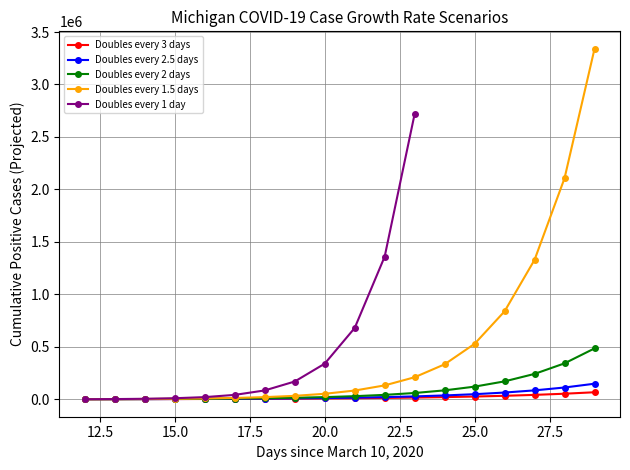

What is the value of the Doubles every 2 days point at the 1st from the left?

1328.0